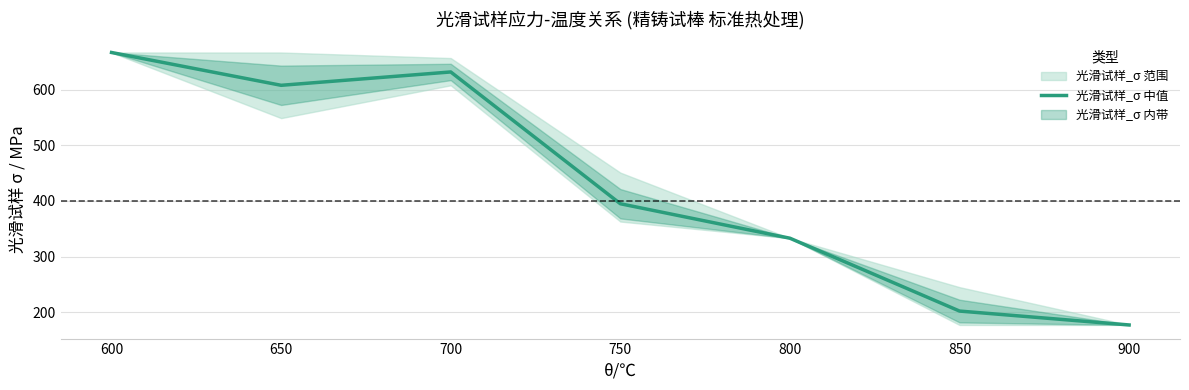

Count the number of values greater than 395.

3